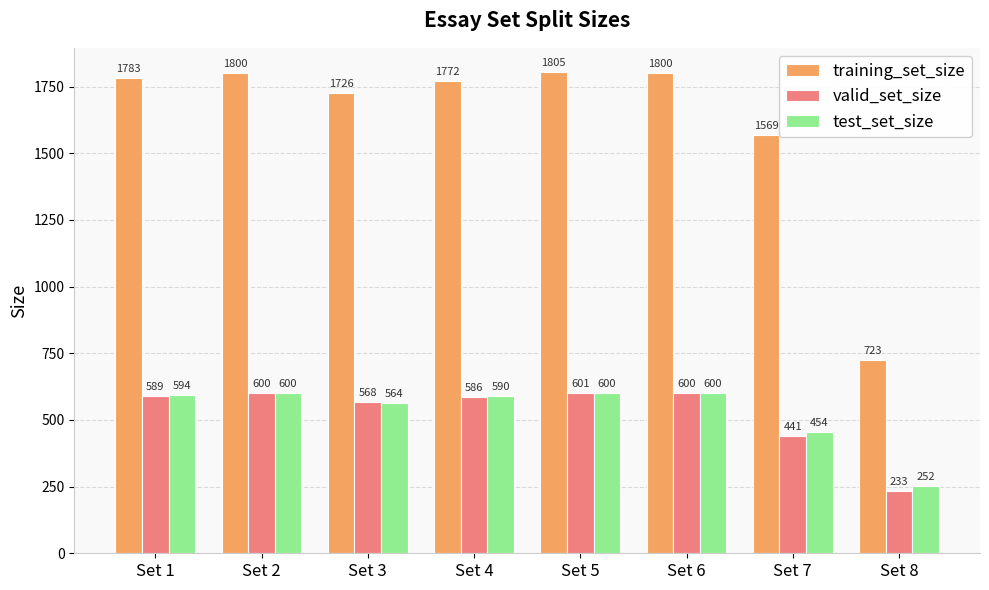

Reading right to left, what are all the values shown in this chart?

training_set_size: Set 8=723	Set 7=1569	Set 6=1800	Set 5=1805	Set 4=1772	Set 3=1726	Set 2=1800	Set 1=1783
valid_set_size: Set 8=233	Set 7=441	Set 6=600	Set 5=601	Set 4=586	Set 3=568	Set 2=600	Set 1=589
test_set_size: Set 8=252	Set 7=454	Set 6=600	Set 5=600	Set 4=590	Set 3=564	Set 2=600	Set 1=594